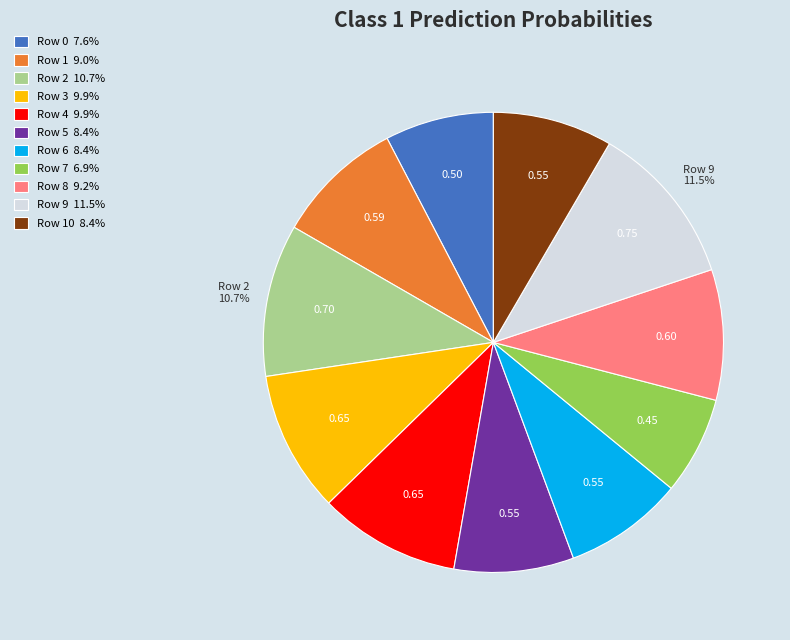

How much of the chart is everything except Row 2 10.7%?

89.3%